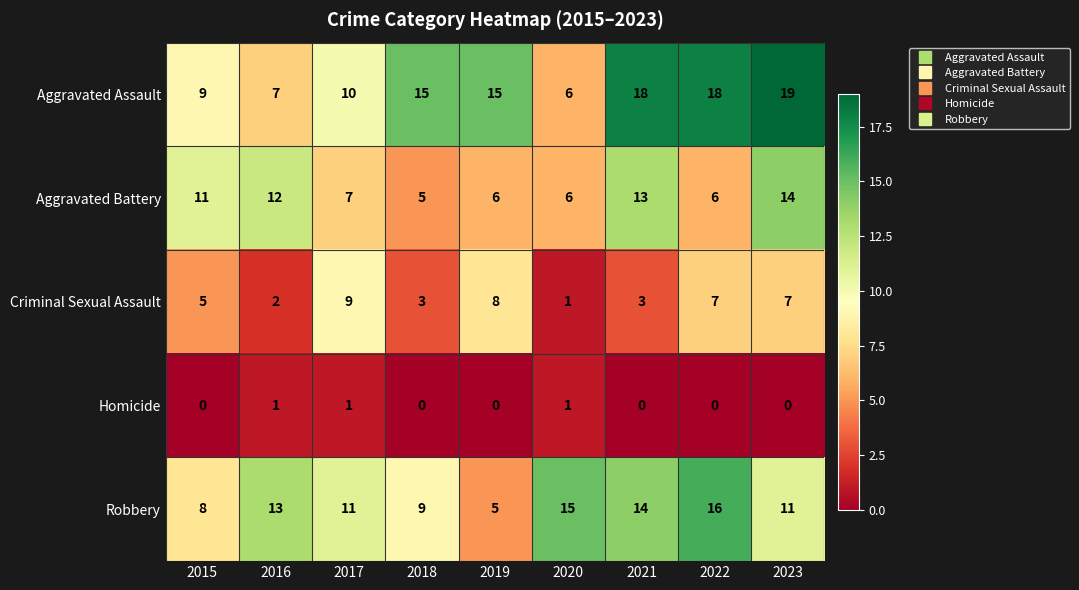

Which series changed the most between 2017 and 2021?

Aggravated Assault